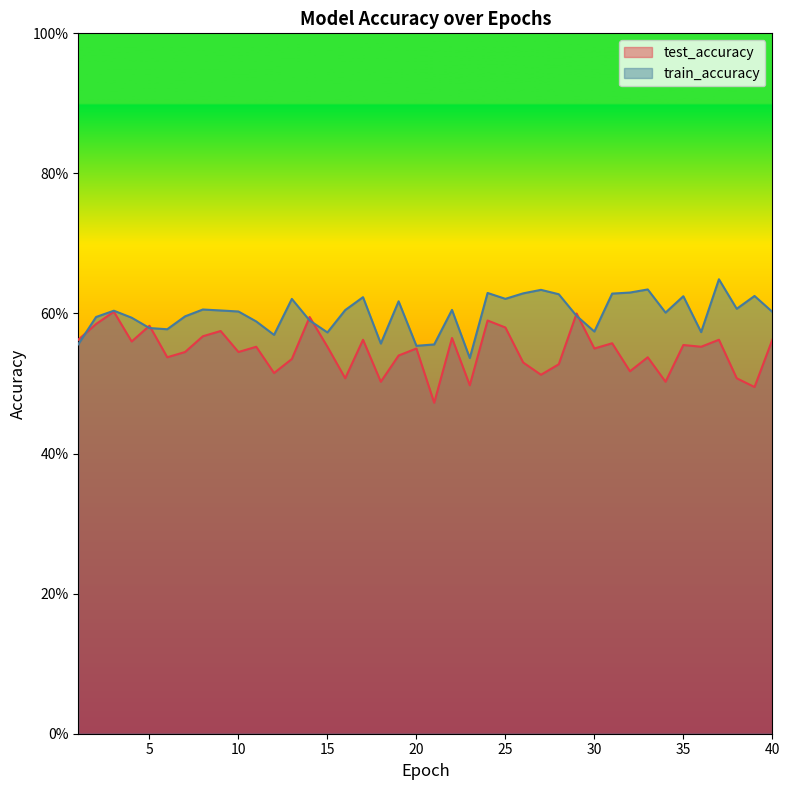

What is the approximate value of test_accuracy at 16?

0.5